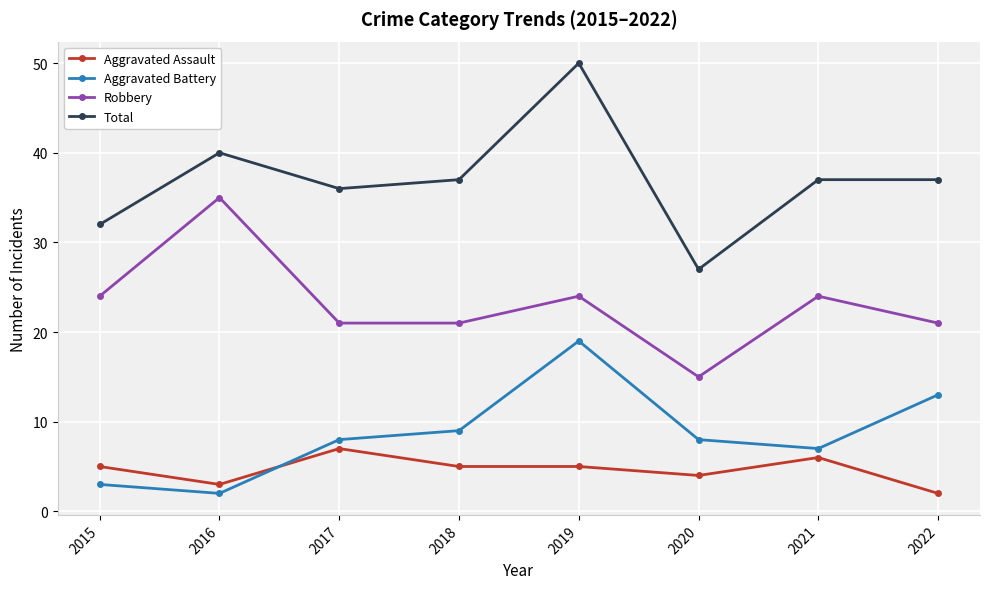

What value does the Aggravated Battery series have at 2018, to the nearest 5?

10